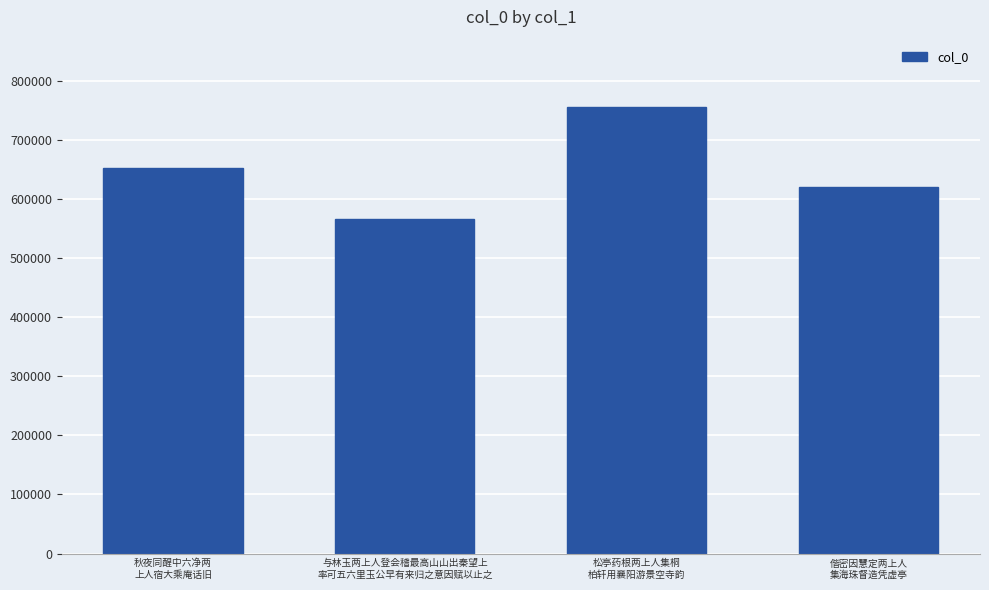

How many values are between 620349 and 756769?

3